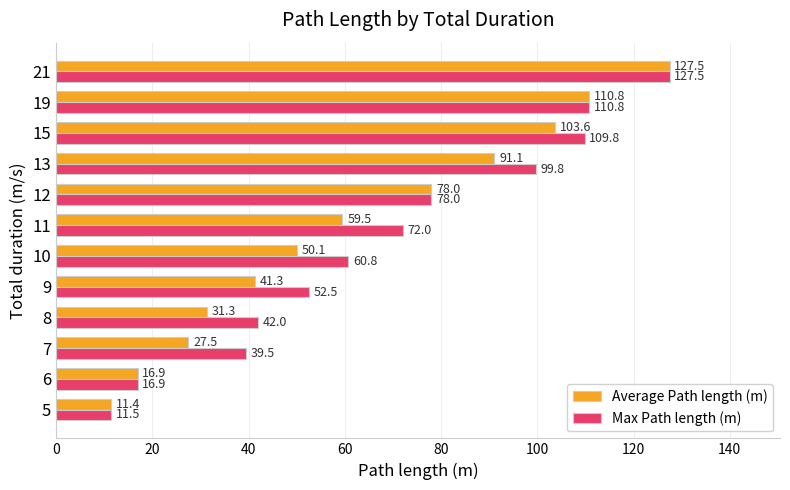

At which label does Max Path length (m) reach its peak?

21